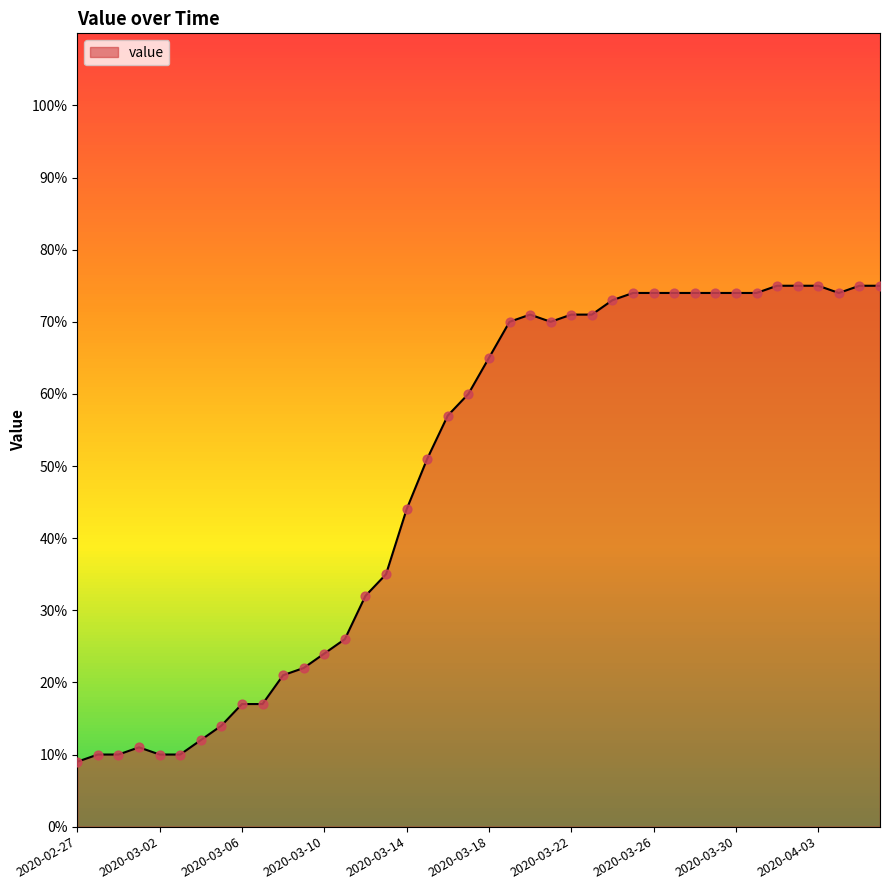

What is the difference between the maximum and minimum values?

66